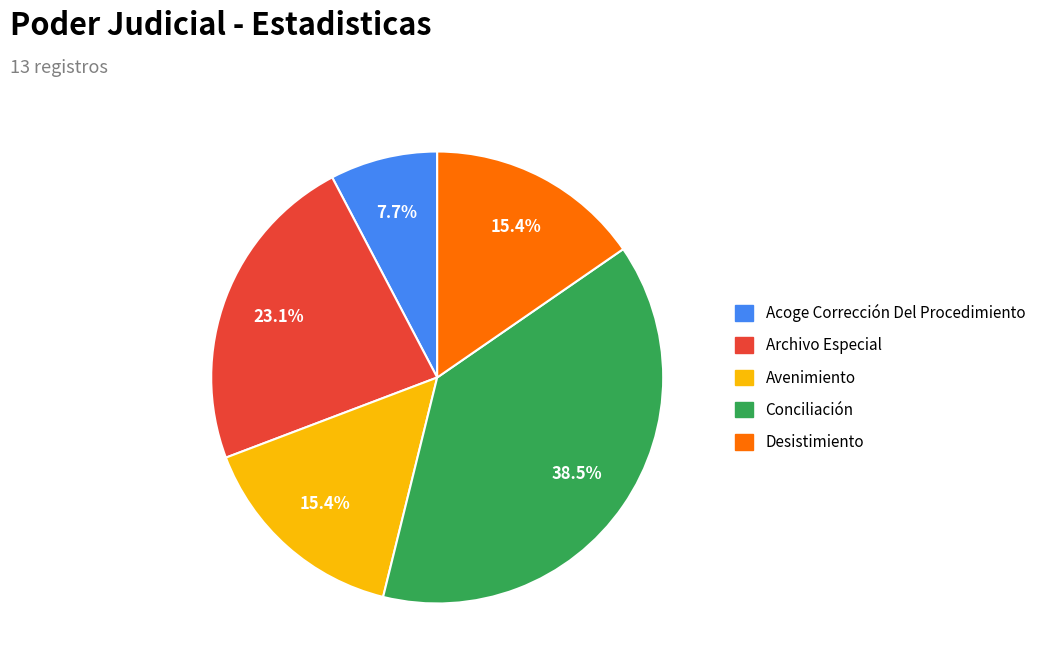

Is there any slice that represents more than half of the pie?

No